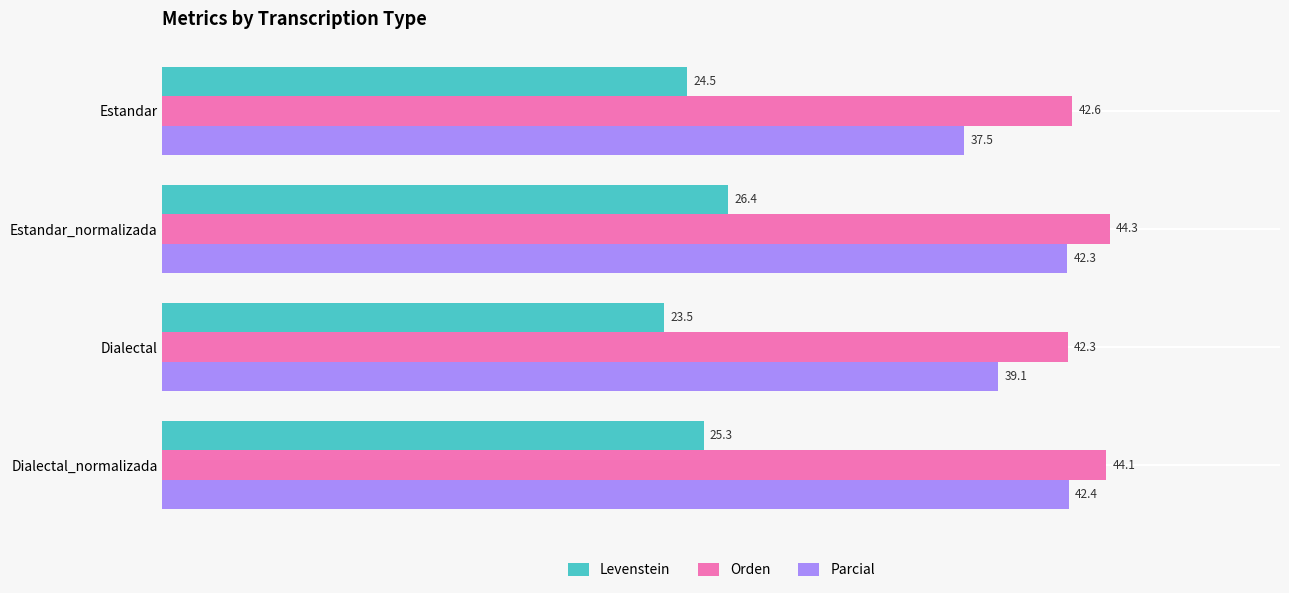

At Dialectal_normalizada, list the series in order from largest to smallest.

Orden, Parcial, Levenstein